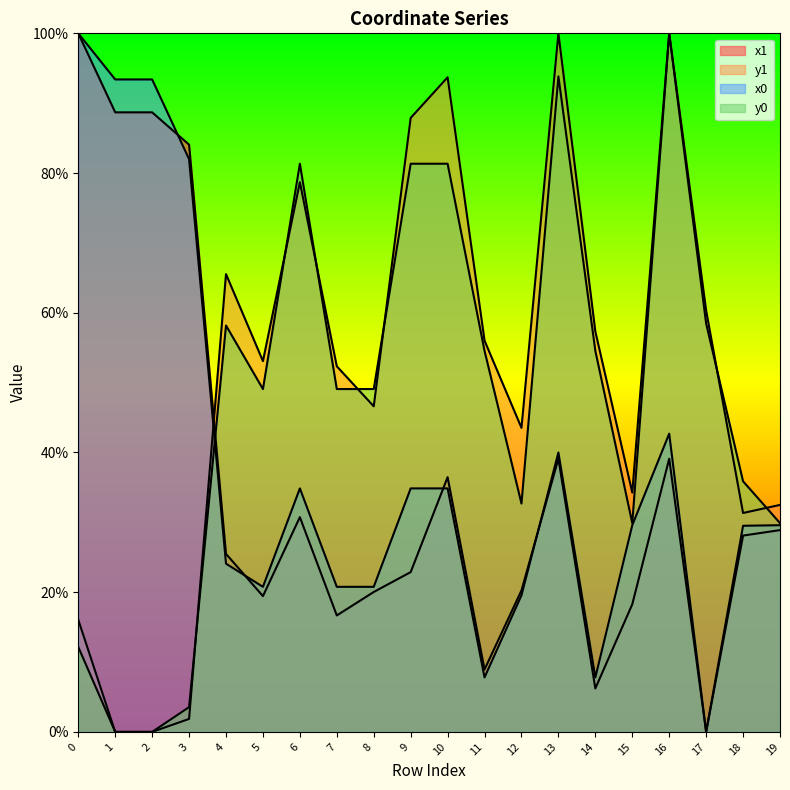

Where is x0 nearest to the value 0?

17